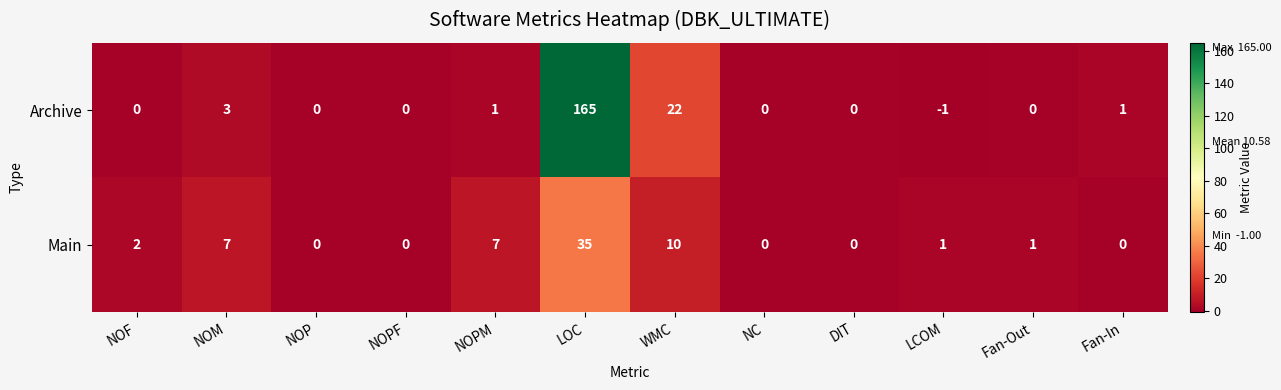

At how many categories does at least one series exceed 64?

1